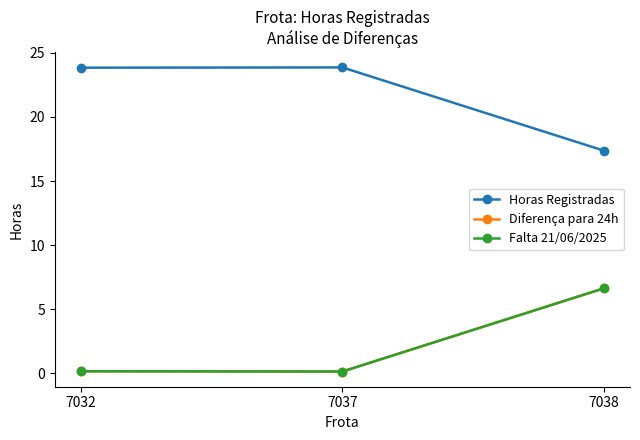

Which has a higher value, 7037 or 7032?

7037